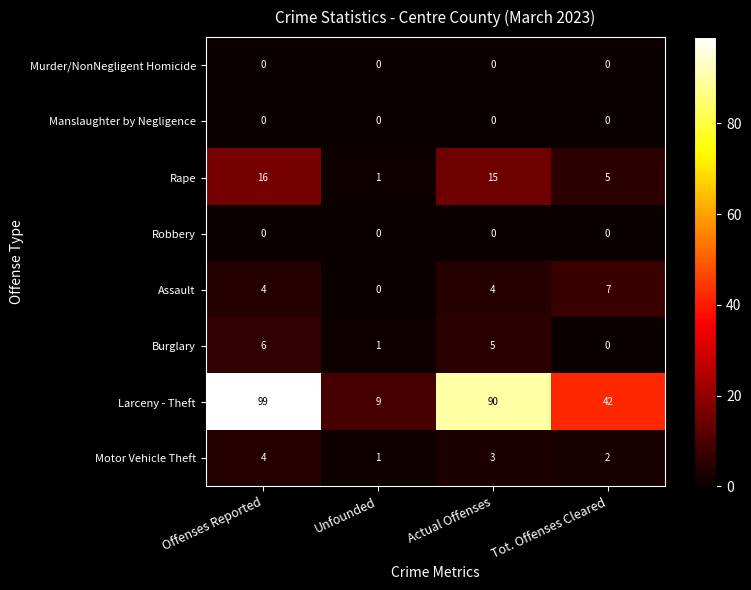

At how many categories does at least one series exceed 91?

1